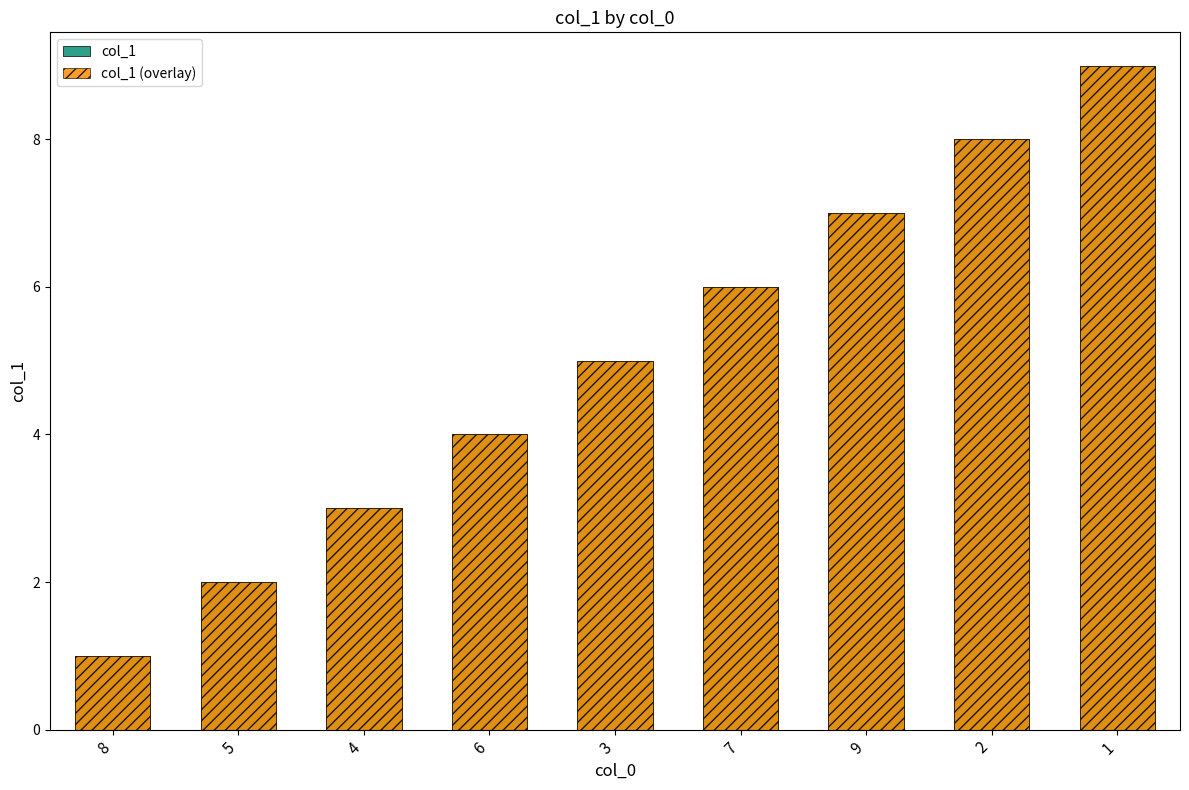

What is the difference between the col_1 values at 7 and 3?

1